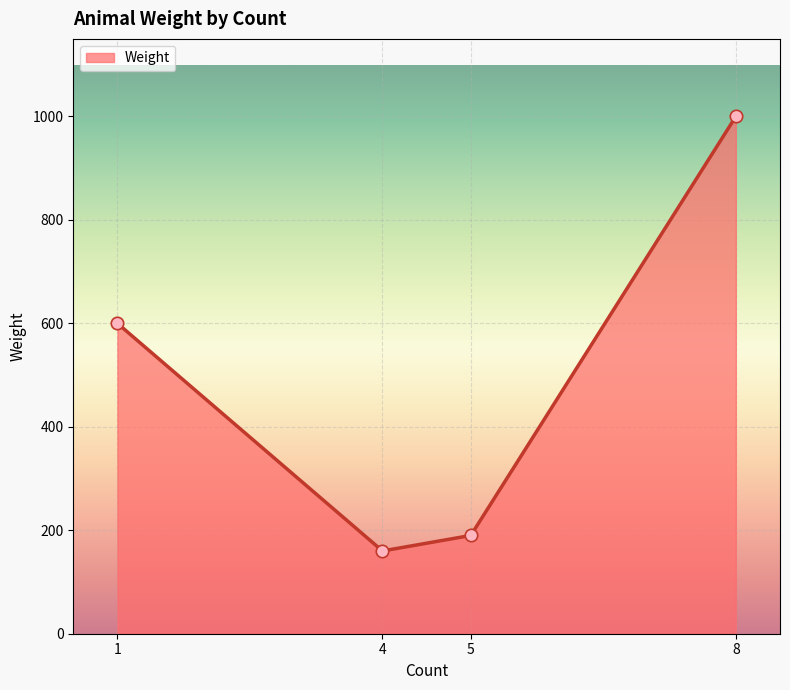

Approximately how many times larger is the value at 8 compared to 4?

6.2